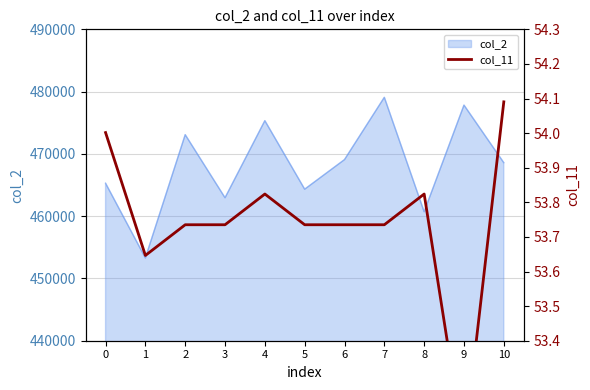

What is the approximate value at 10?

54.1